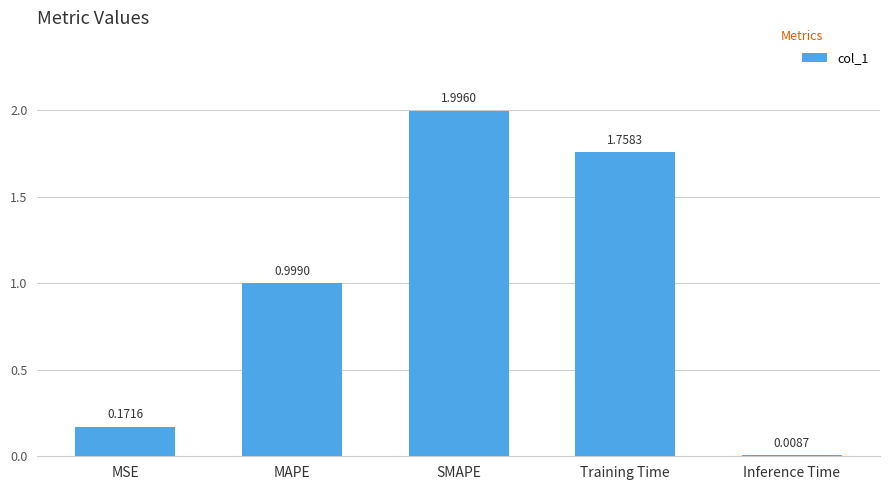

What is the maximum value shown in the chart?

2.0